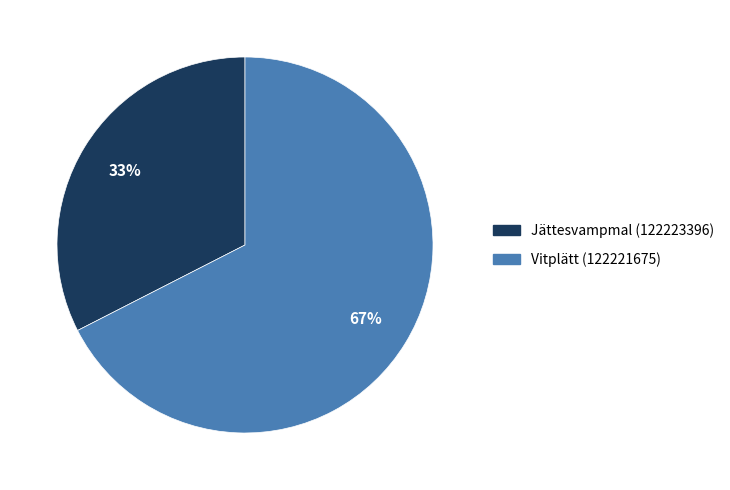

Is it true that Vitplätt (122221675) is 67% of the pie?

True